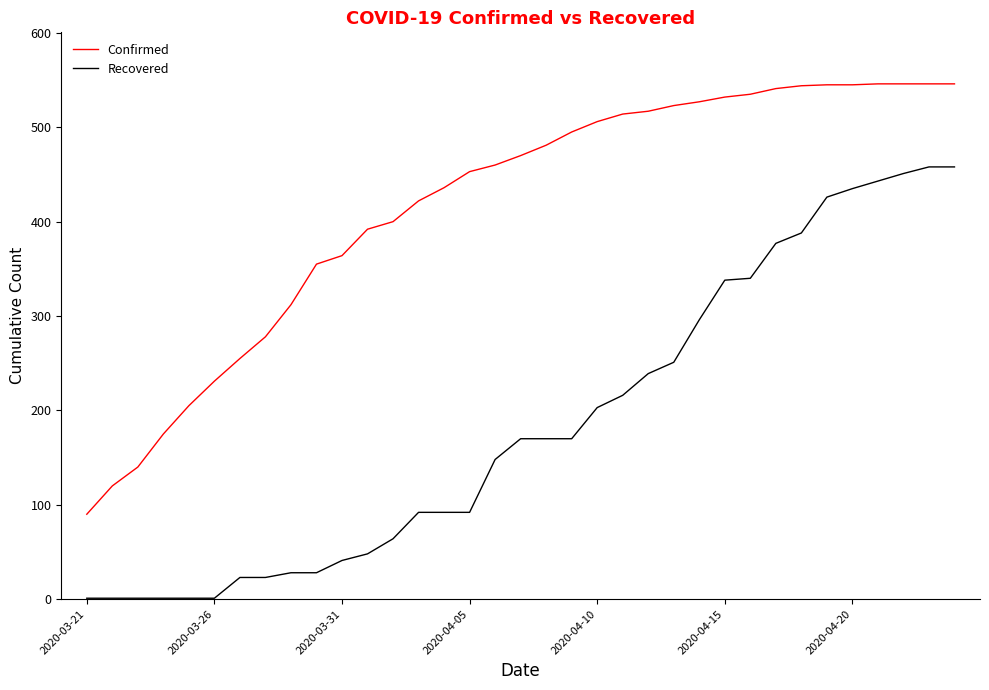

Rank the series by their average value, from lowest to highest.

Recovered, Confirmed